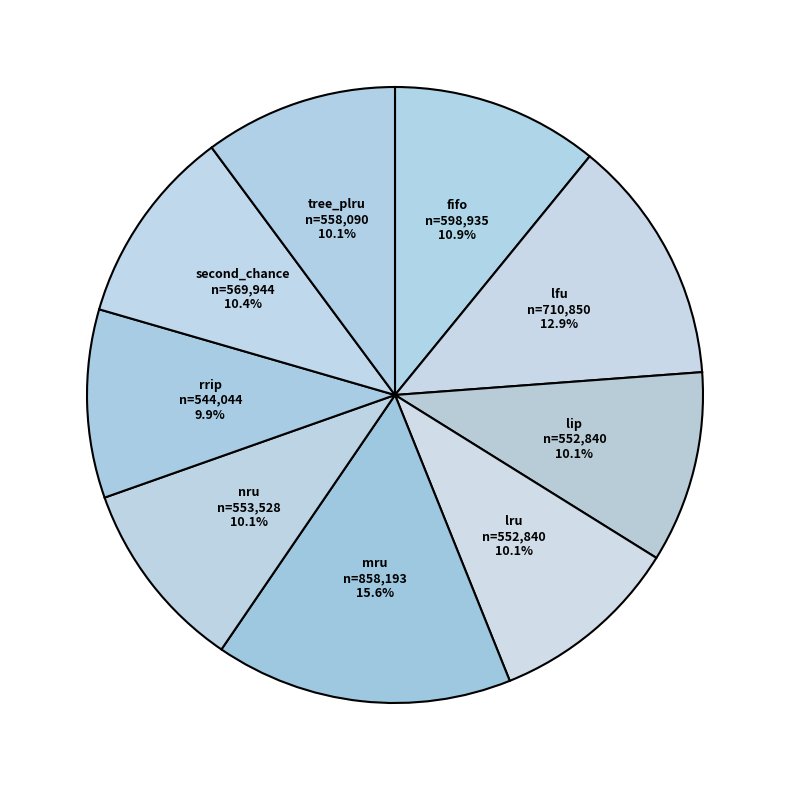

To the nearest percent, what percentage of the pie is lru?

10%